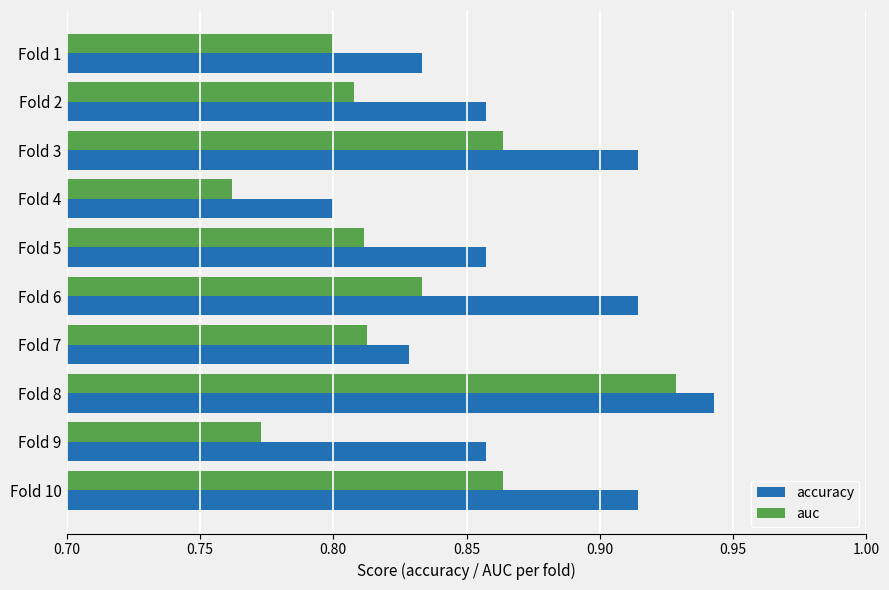

Which category has the highest value in the accuracy series?

Fold 8